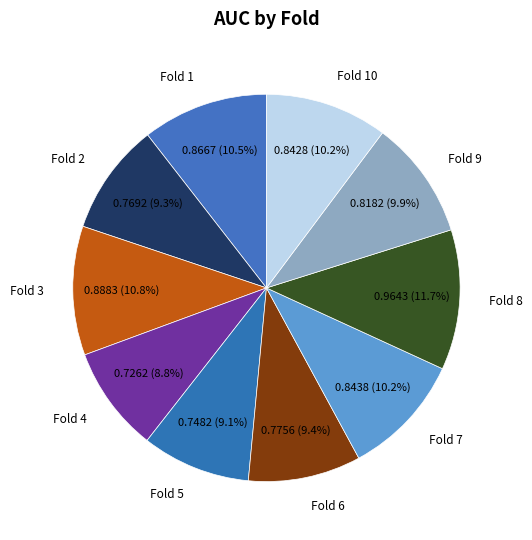

Is it true that Fold 7 is 19% of the pie?

False